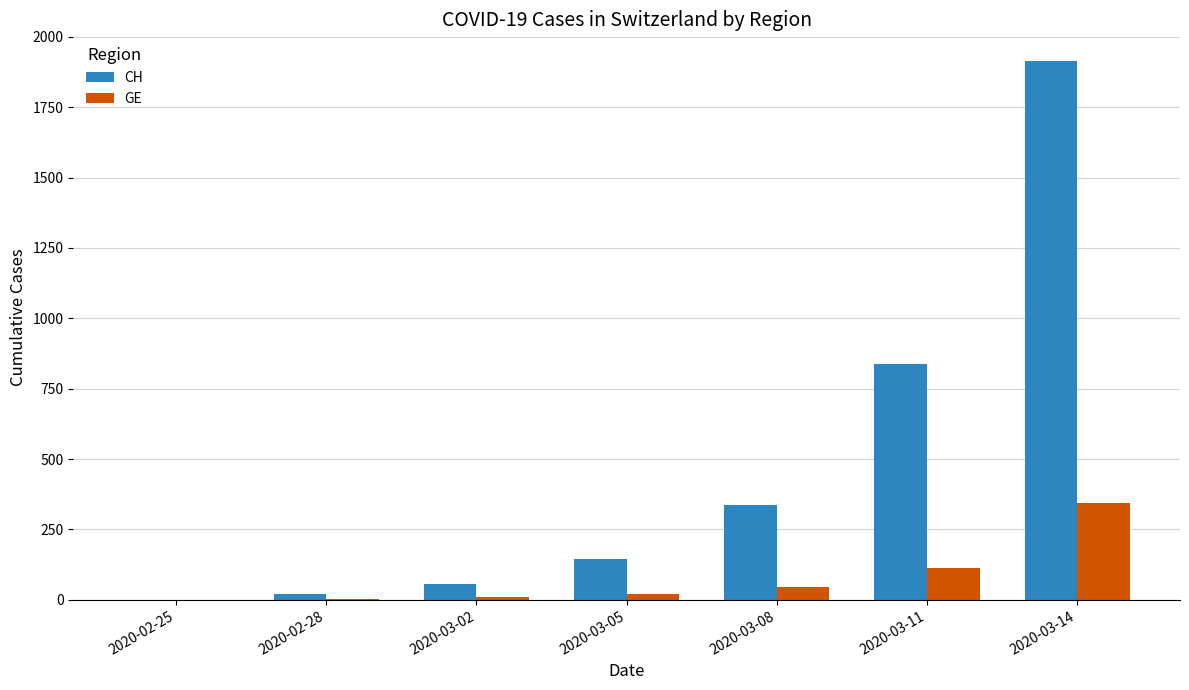

Where is GE nearest to the value 171?

2020-03-11